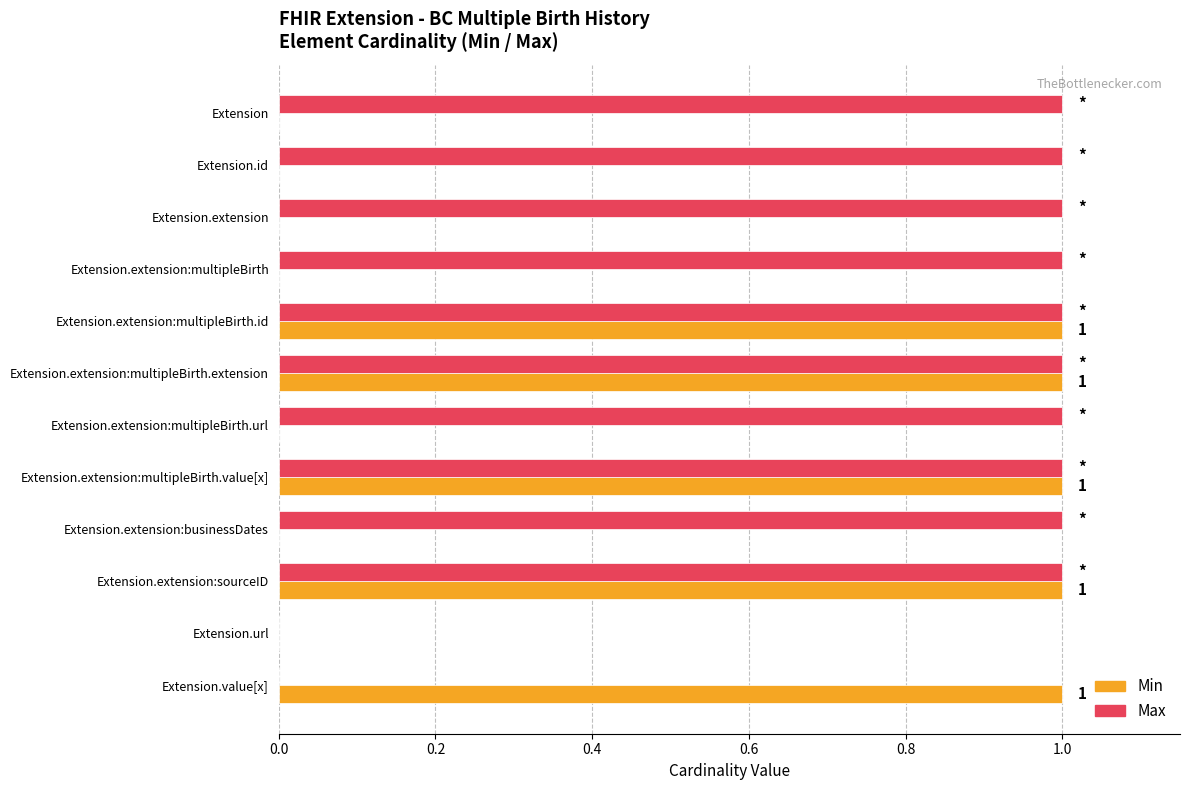

Which series changed the most between Extension and Extension.url?

Max